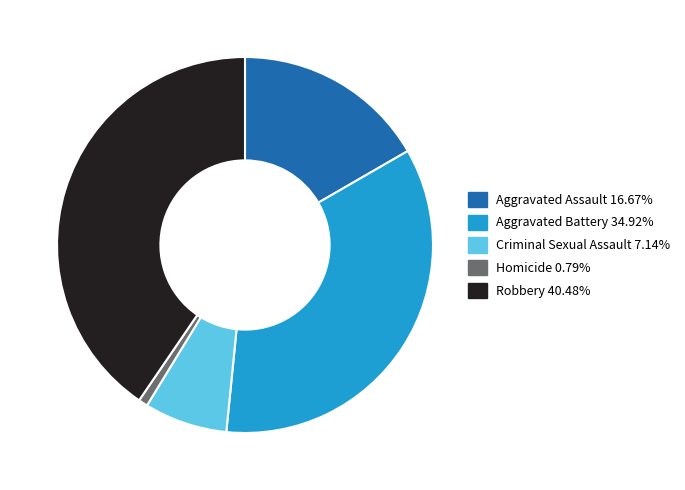

Count the number of slices in the pie.

5